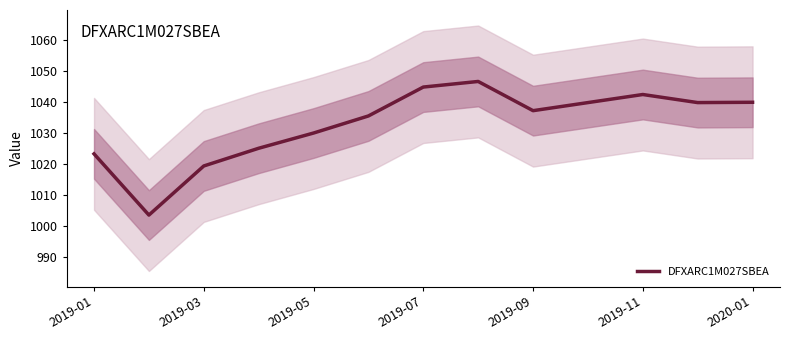

What is the maximum value for DFXARC1M027SBEA?

1046.5